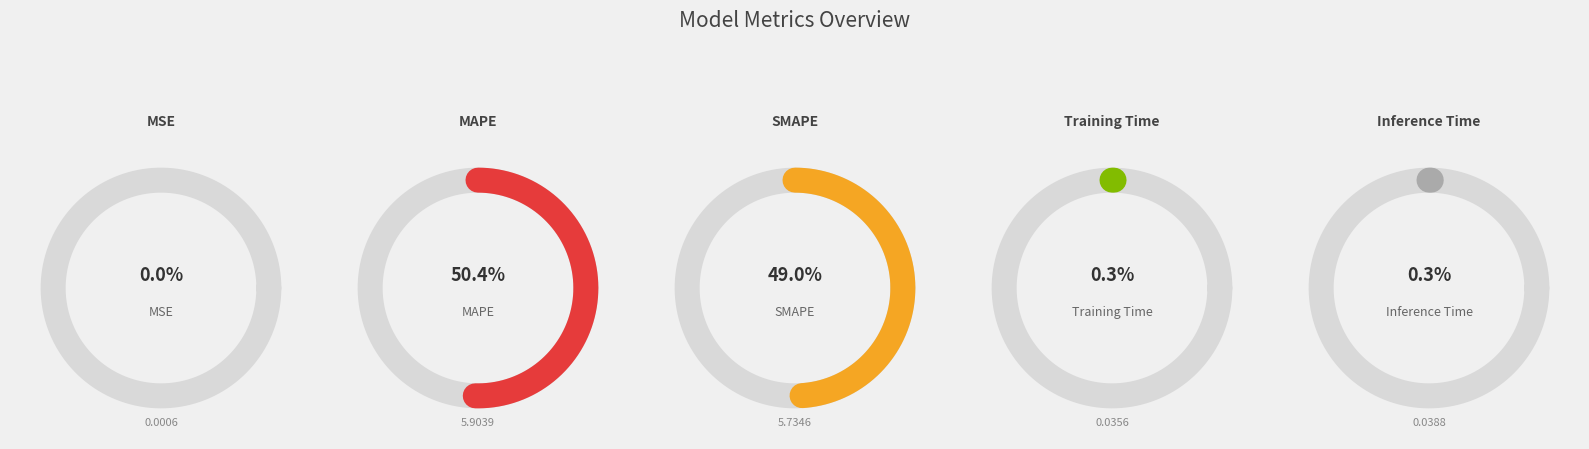

The MAPE slice represents 58% of the pie. True or false?

False